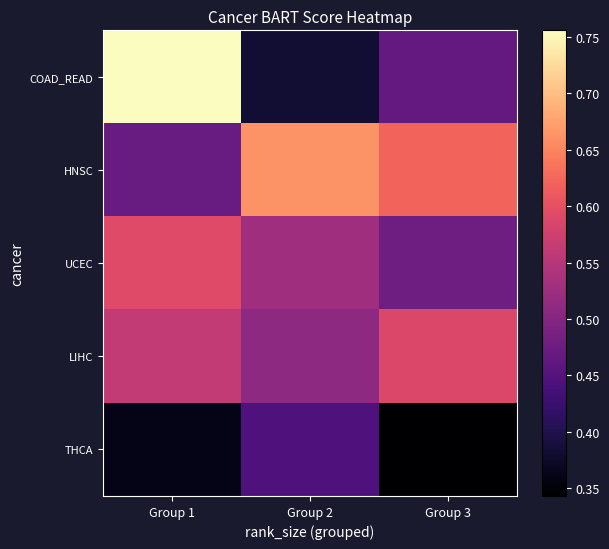

Which series has the widest spread of values?

COAD_READ